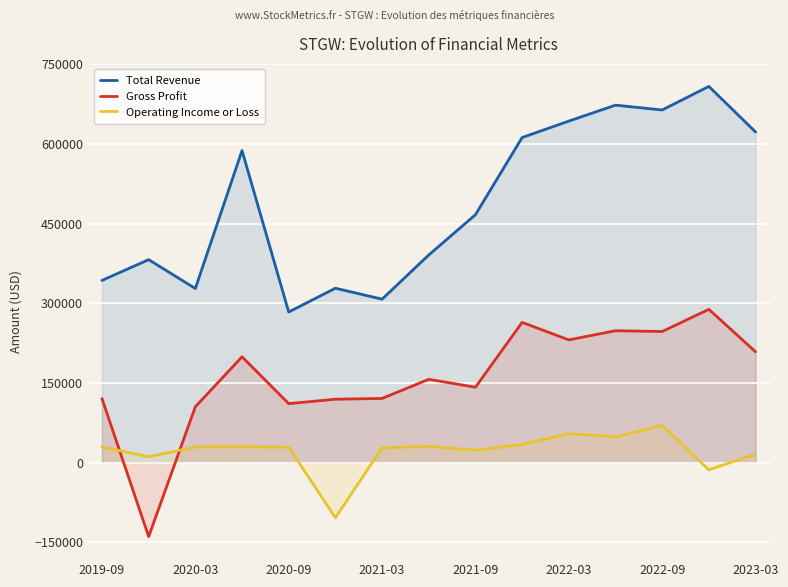

How many values in the Gross Profit series exceed 156700?

7